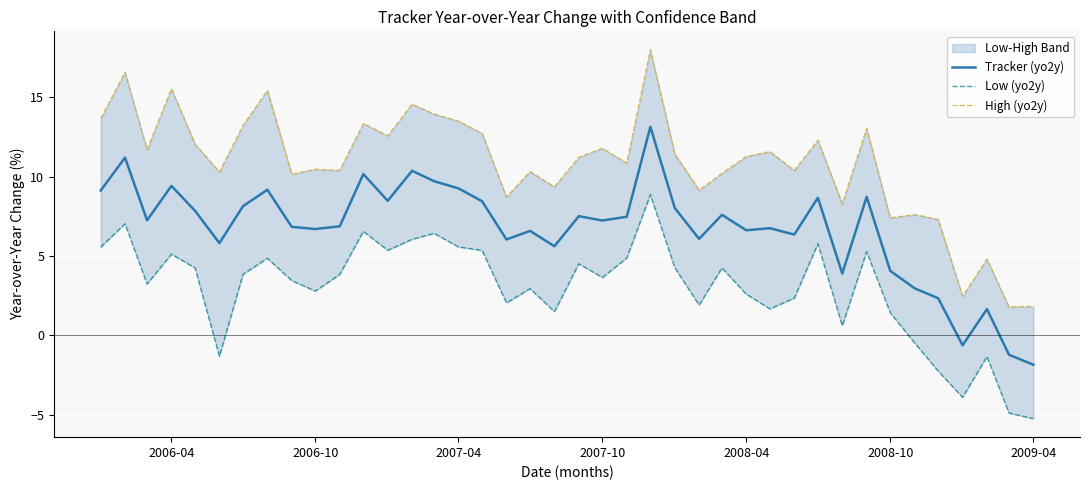

What is the highest value of the Tracker (yo2y) series?

13.1